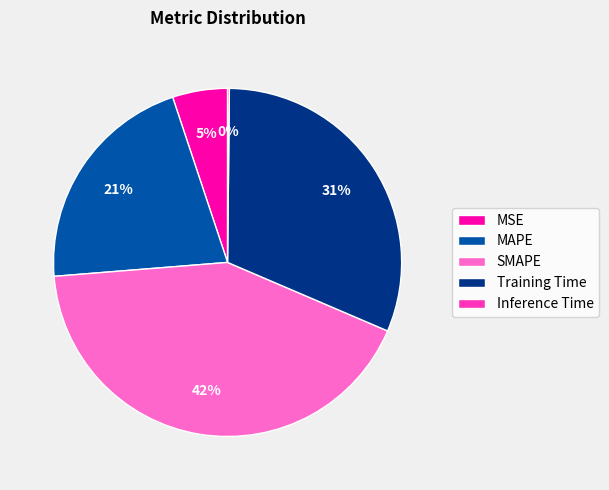

Is it true that SMAPE is 56% of the pie?

False